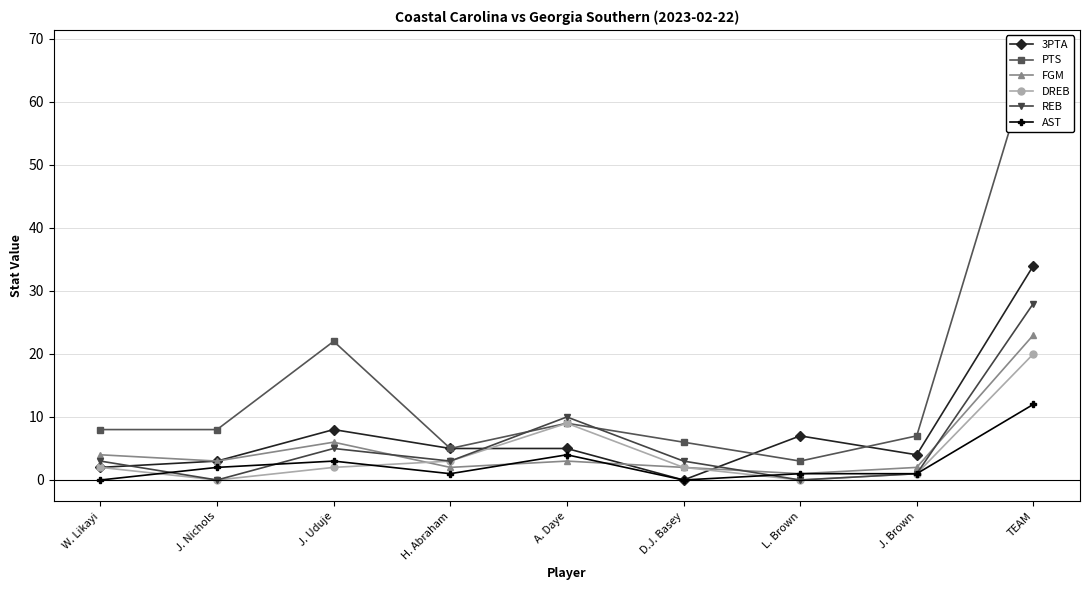

What is the total value across all series at TEAM?

185